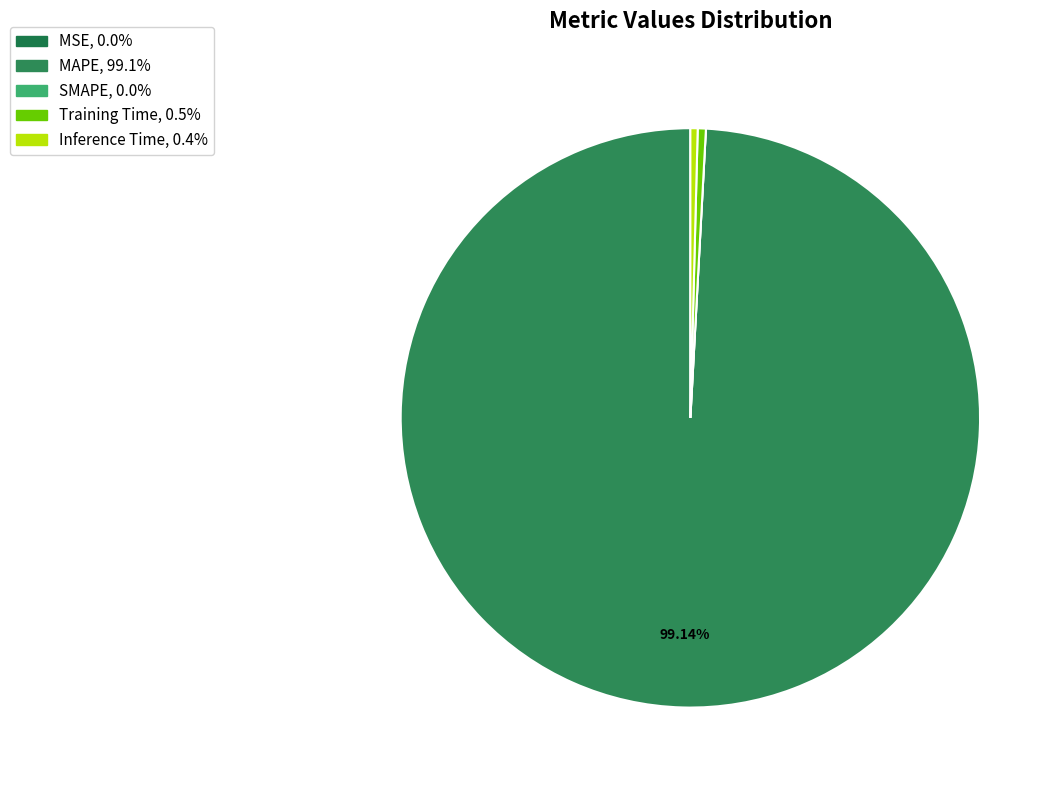

Does any single category account for the majority?

Yes